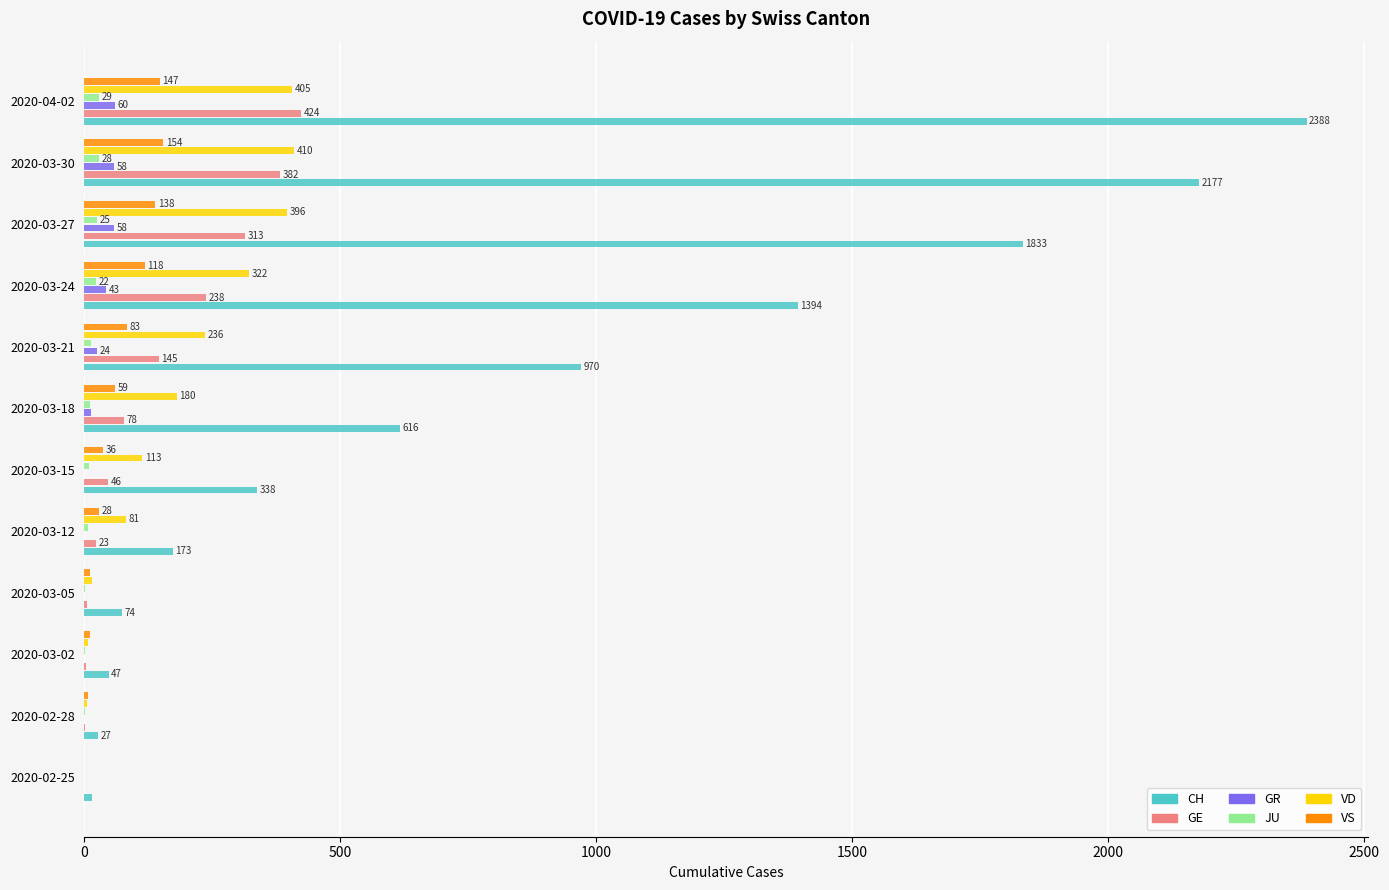

Which series has the largest total across all categories?

CH